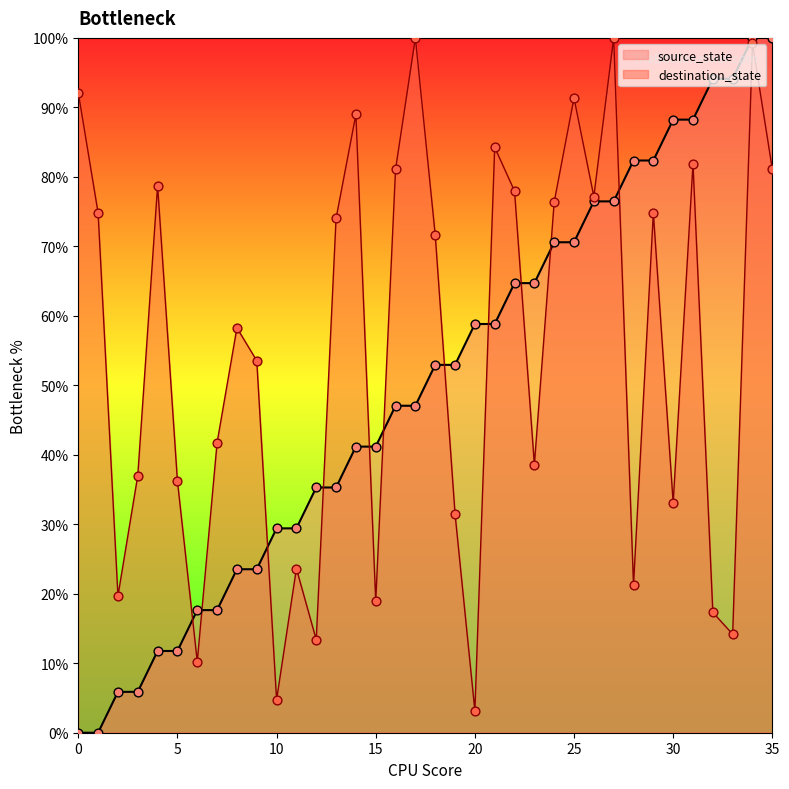

Which series reaches the minimum Y coordinate?

source_state